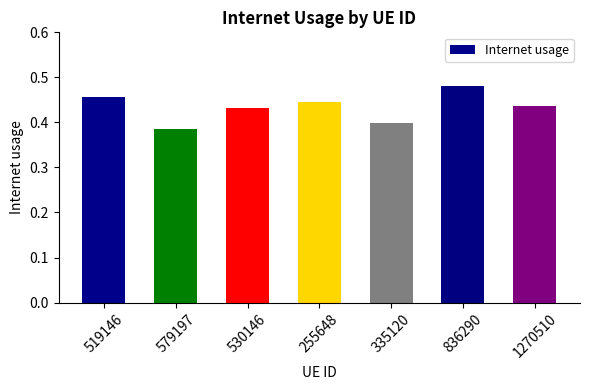

What is the sum of the values at 1270510 and 579197?

0.8